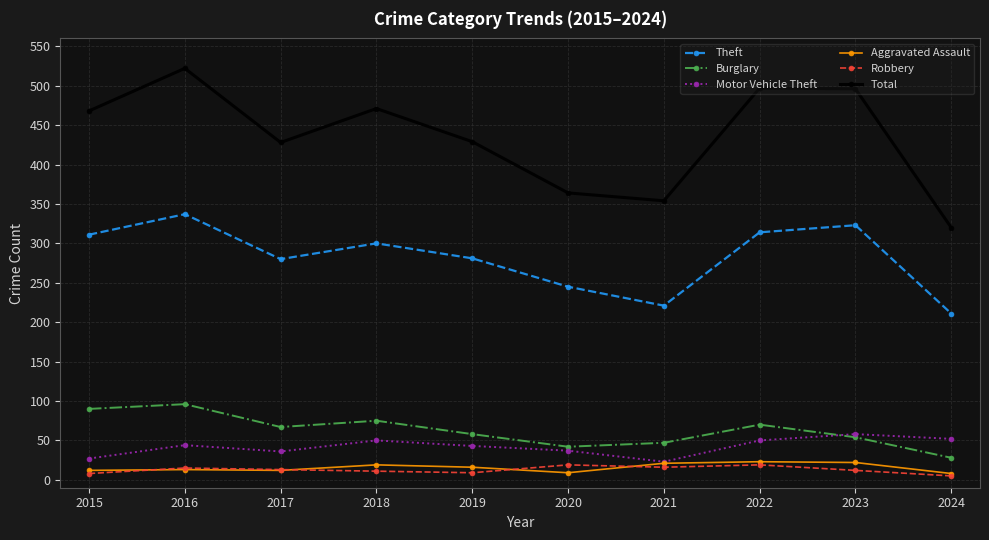

At which category is the sum across all series the highest?

2016